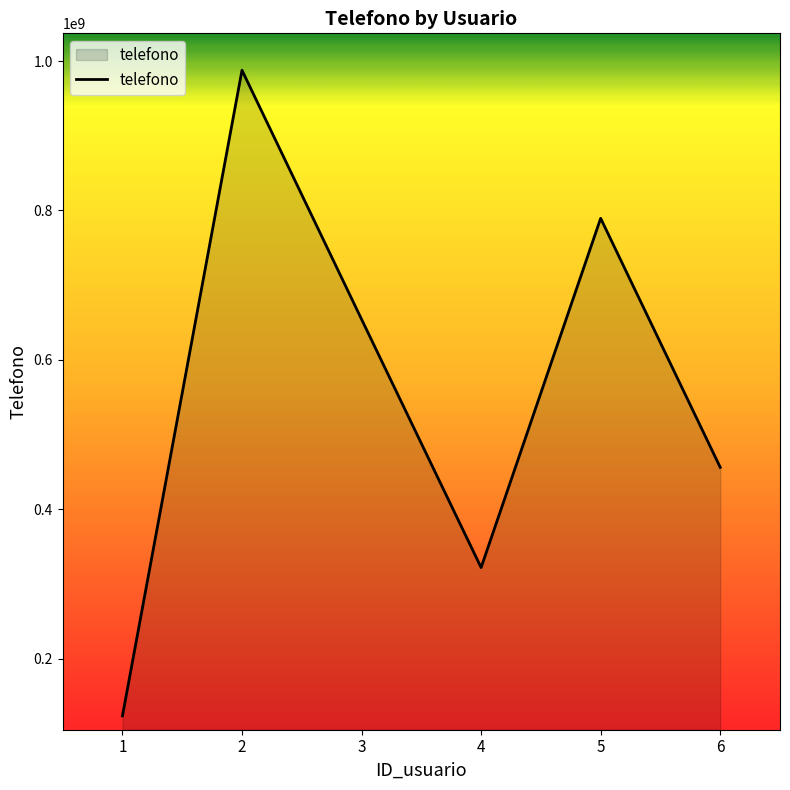

True or false: there are more than 0 points higher than both neighbors.

True